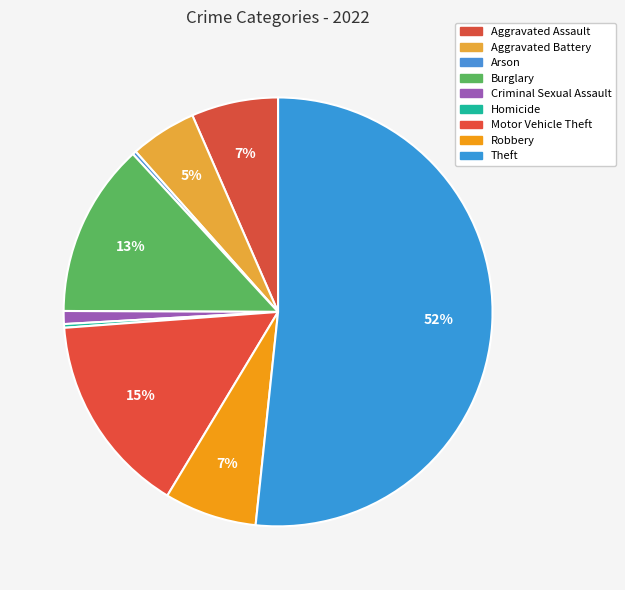

Combined, do Arson and Criminal Sexual Assault account for over 50%?

No